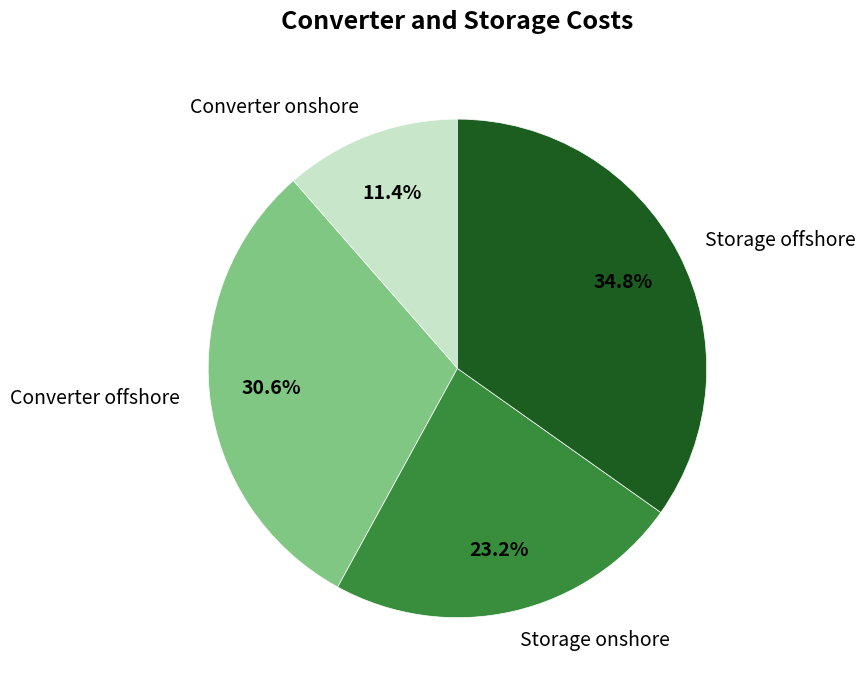

Is Storage offshore the majority of the pie?

No